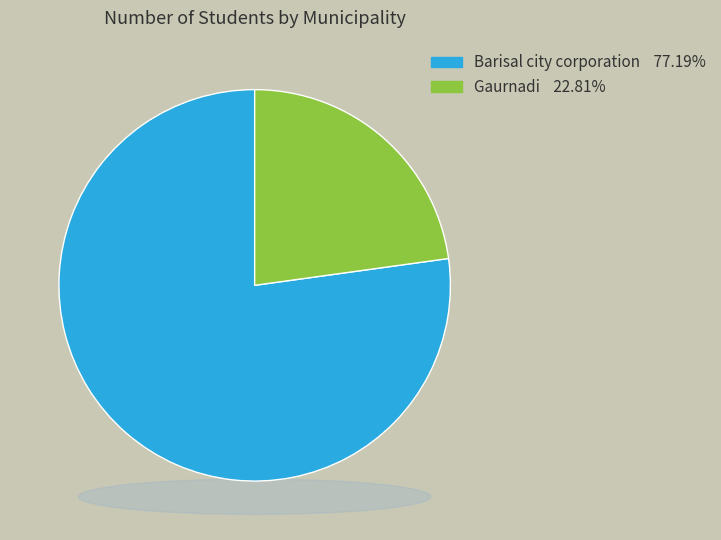

Is it true that Barisal city corporation is 77% of the pie?

True